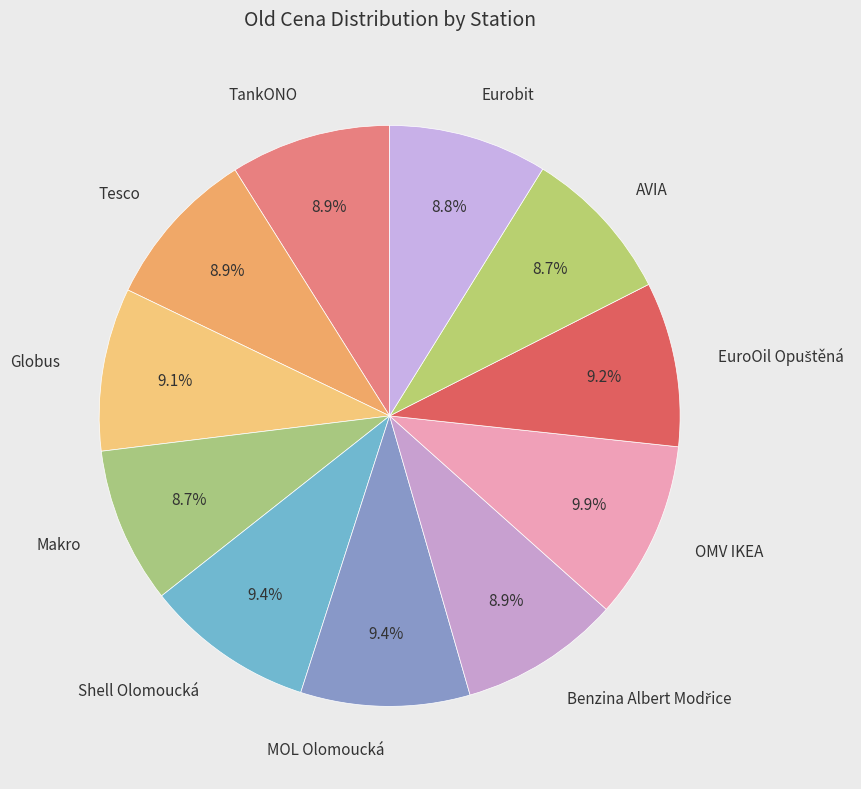

Approximately how many times larger is the value at Makro compared to AVIA?

1.0